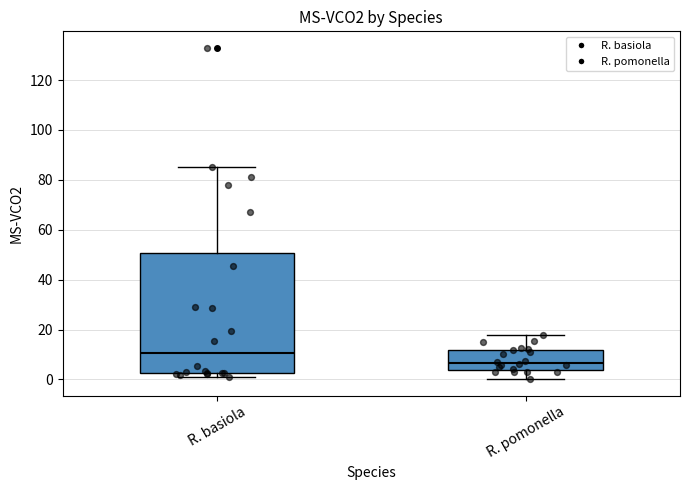

Which box has the highest median line?

R. basiola